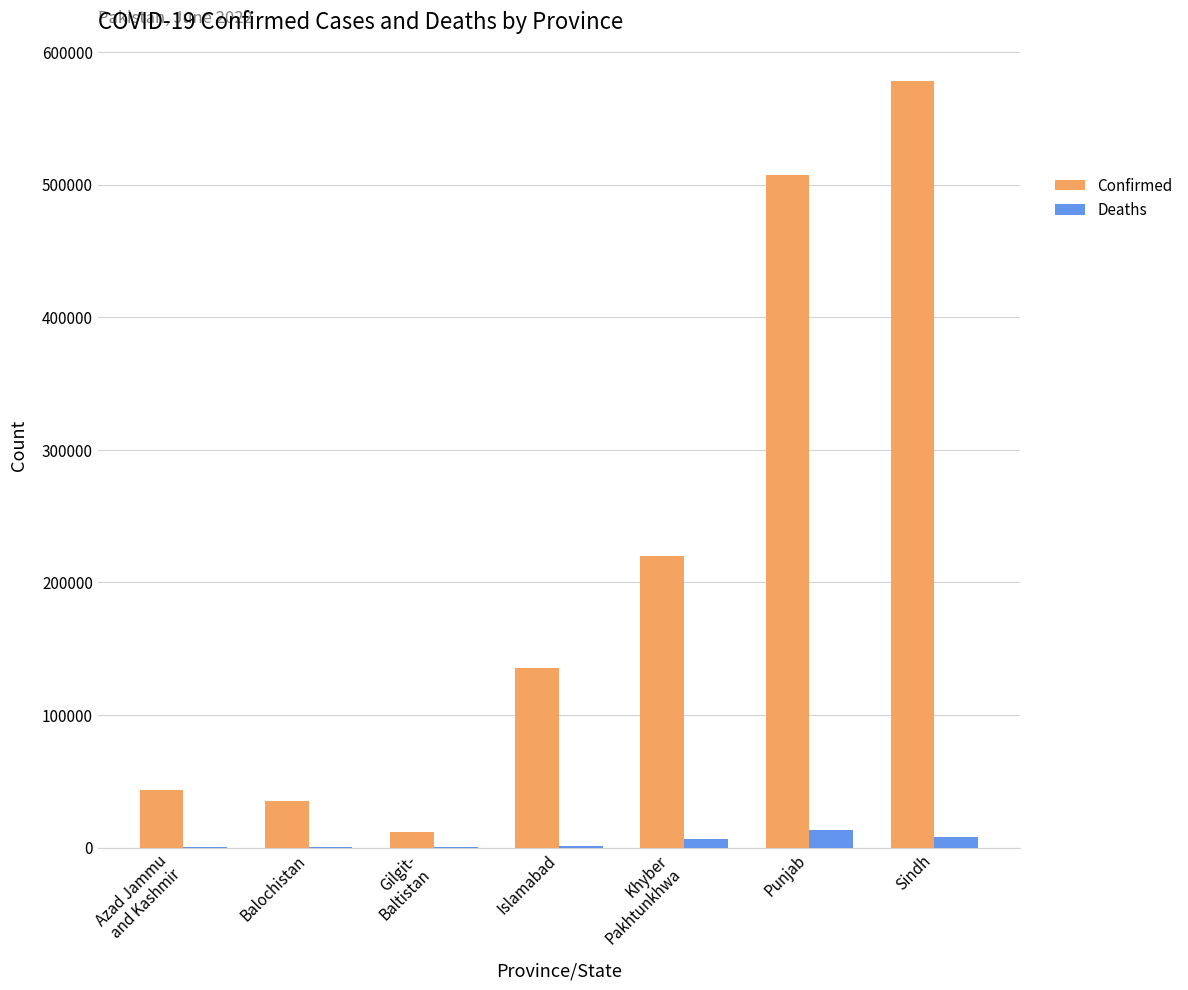

True or false: Confirmed has a value of 210143 at Islamabad.

False